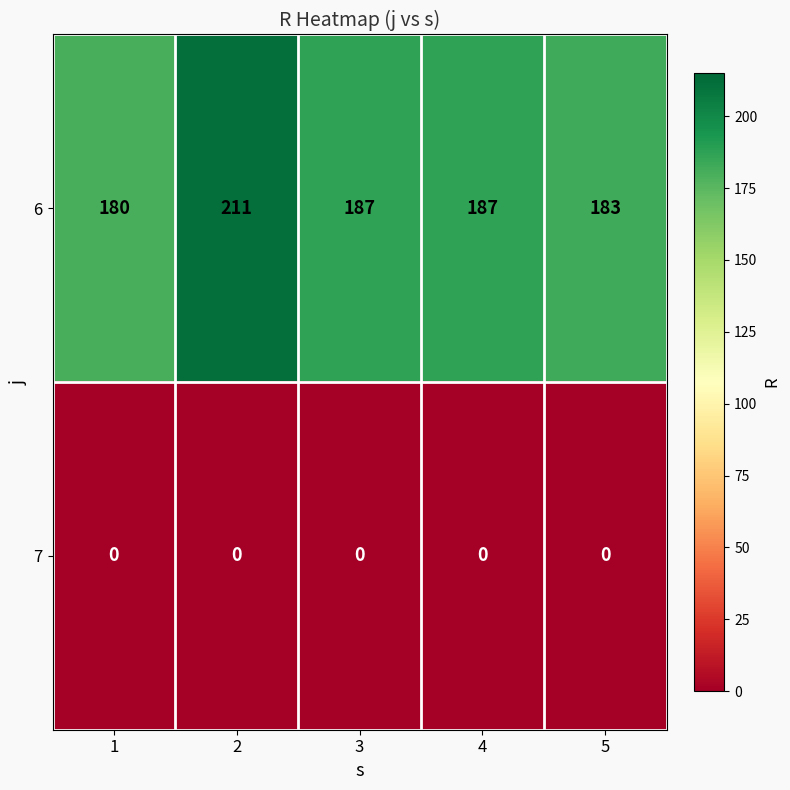

What is the lowest value of the 6 series?

180